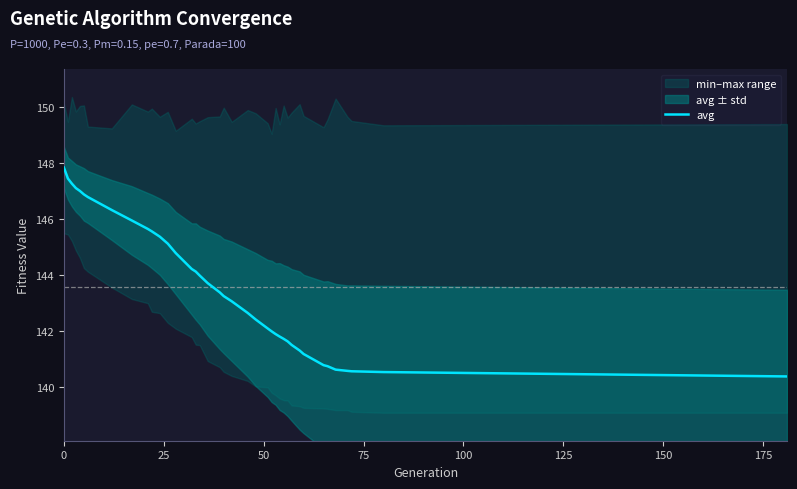

How many lines are shown in the chart?

1